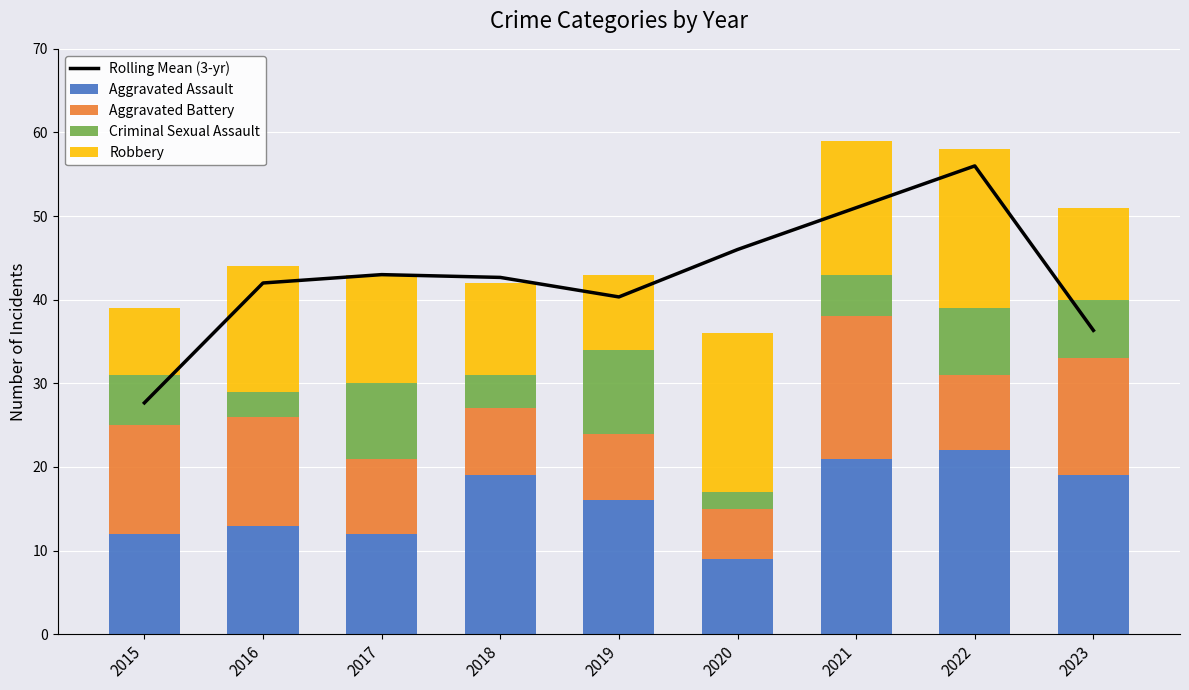

Which series has the largest total across all categories?

Rolling Mean (3-yr)